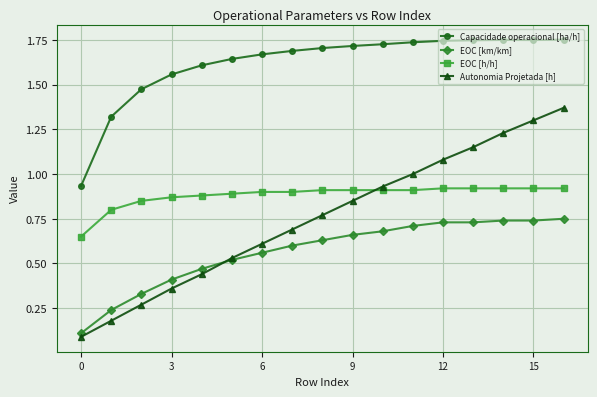

True or false: Capacidade operacional [ha/h] and EOC [km/km] cross at least once.

False